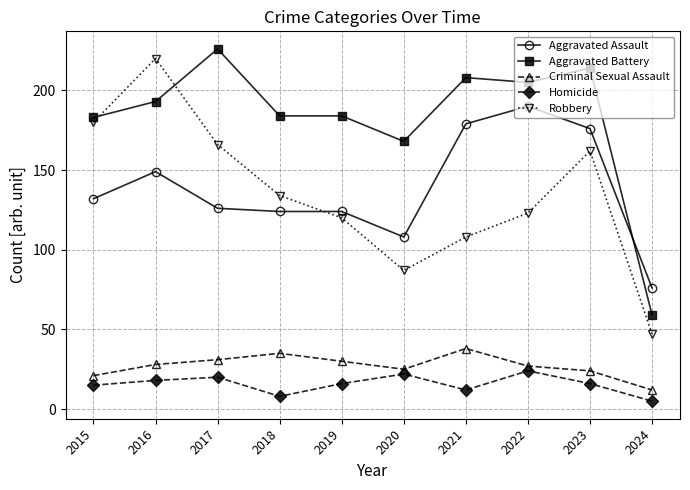

Where is Aggravated Battery nearest to the value 142?

2020